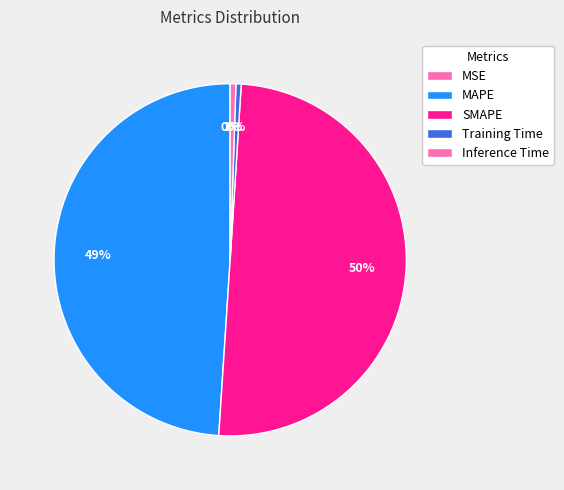

Count the number of slices in the pie.

5